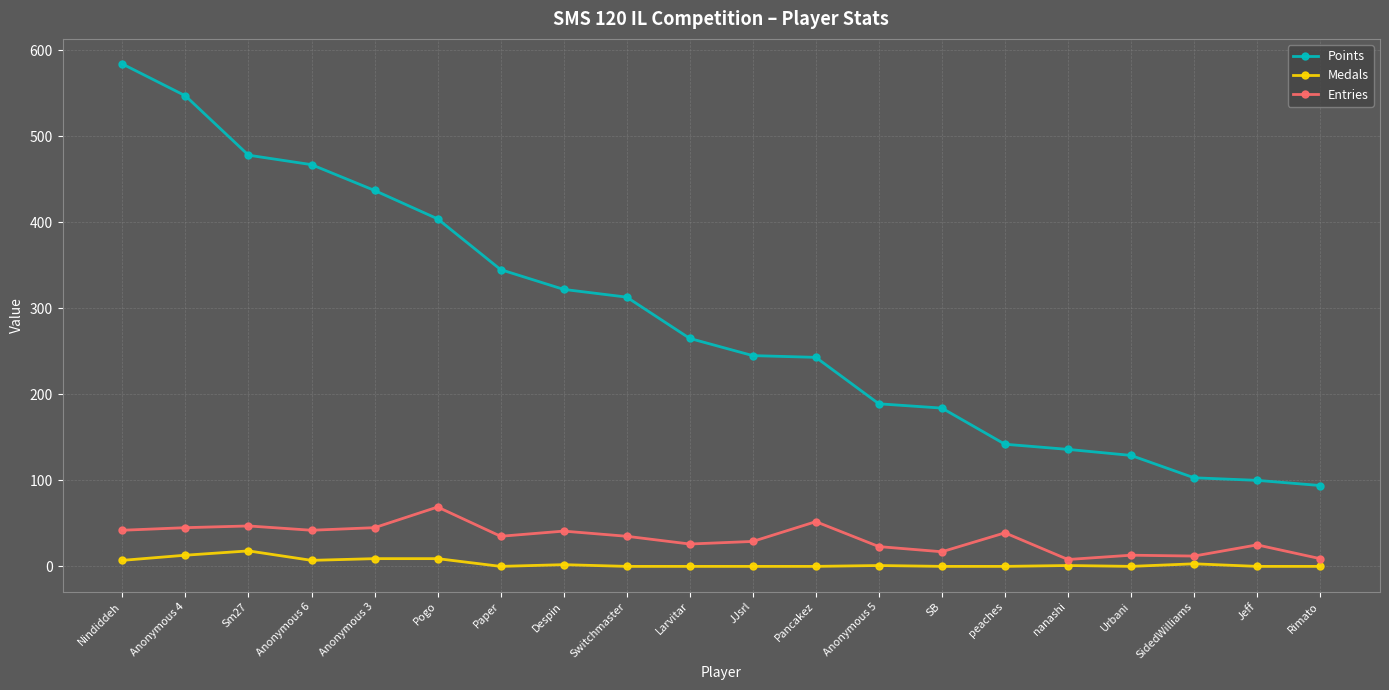

How many lines are shown in the chart?

3